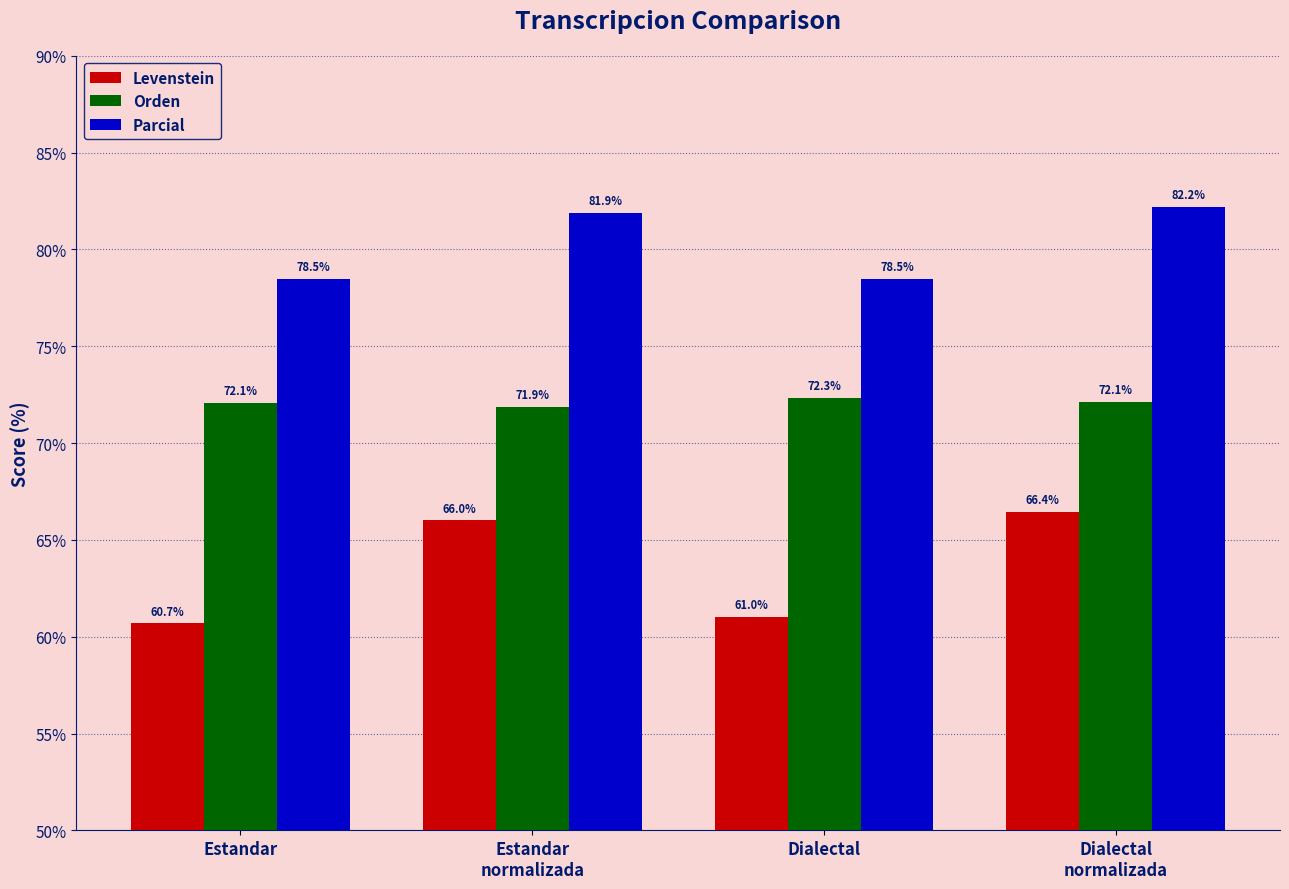

Does the chart contain stacked bars?

No